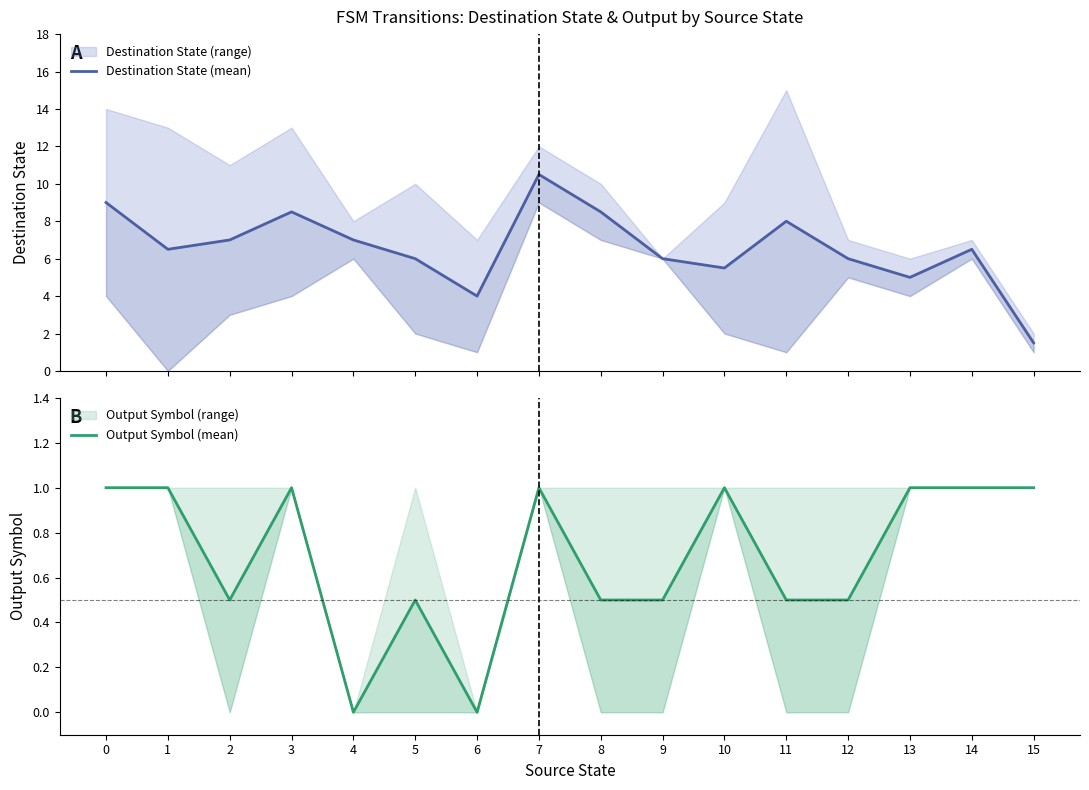

List the series in order of their peak value, highest first.

Destination State (mean), Output Symbol (mean)